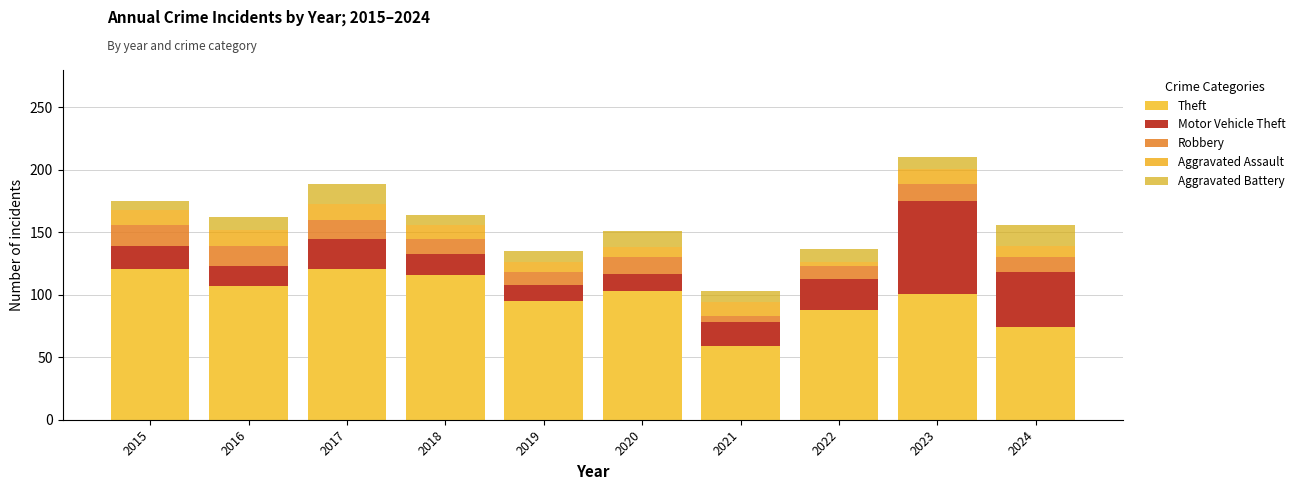

The value of Aggravated Battery at 2020 is 6. True or false?

False